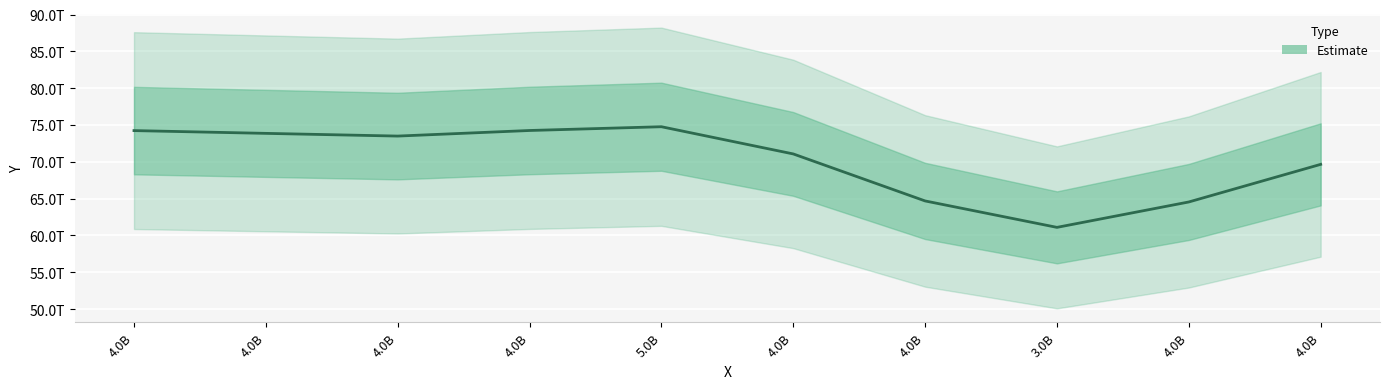

What is the ratio of the value at 4.0B to the value at 3.0B?

1.1